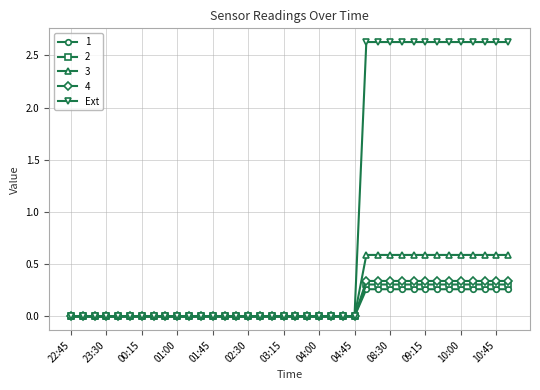

Is this an area chart (filled region under the line)?

No